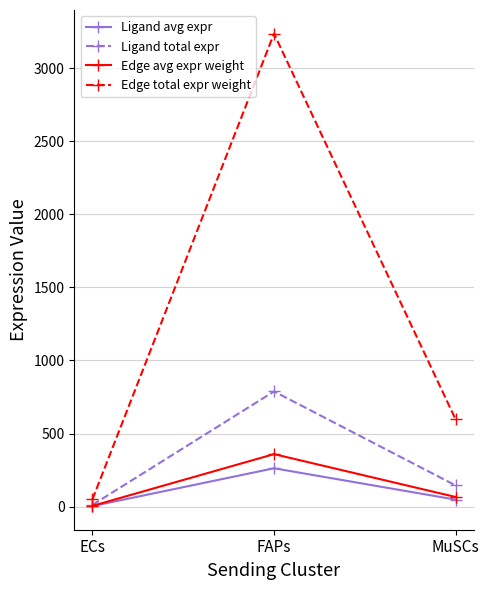

True or false: Ligand total expr has a value of 788.2 at FAPs.

True